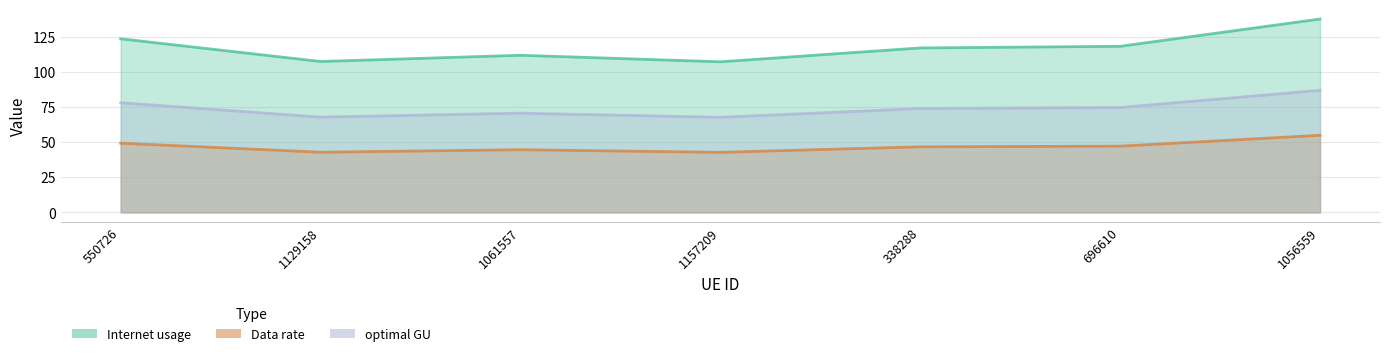

At which label does optimal GU first exceed 73?

550726